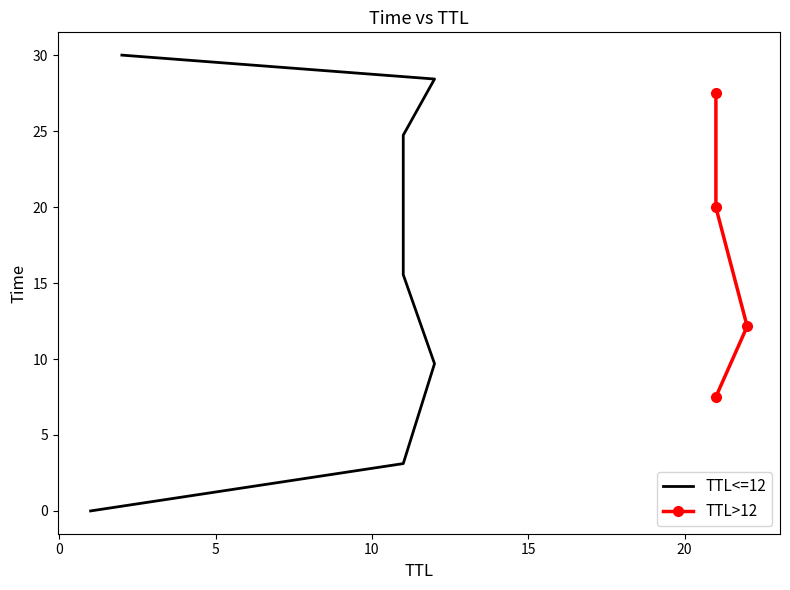

Reading left to right, transcribe all the data shown in this chart.

0.0	3.1	7.5	9.7	12.1	15.5	20.0	24.7	27.5	28.4	30.0